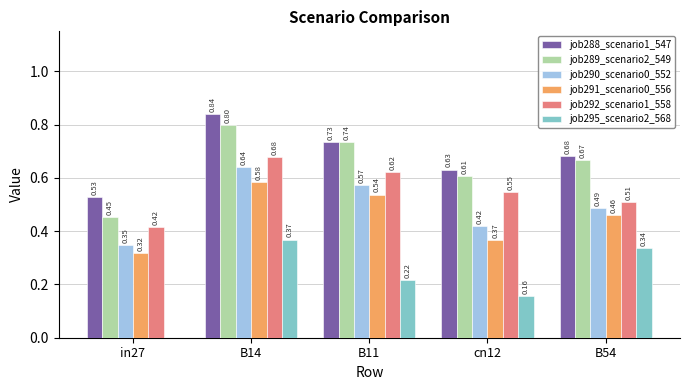

Between B14 and B11, which series saw the biggest shift?

job295_scenario2_568